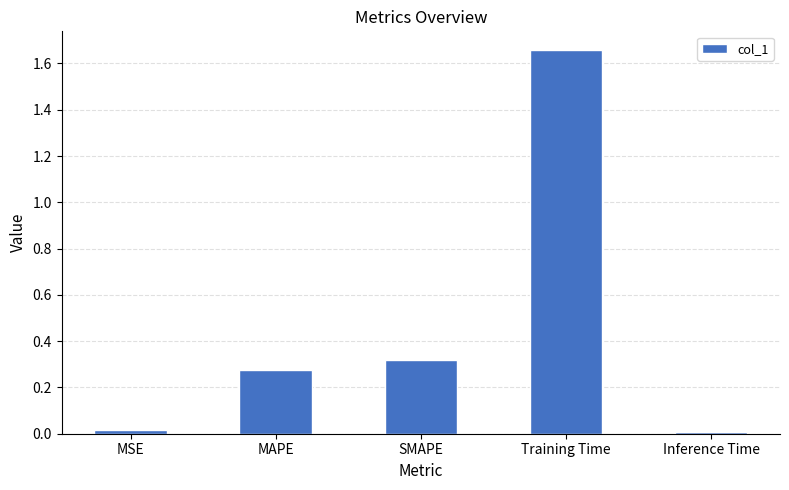

How many bars are there in total?

5